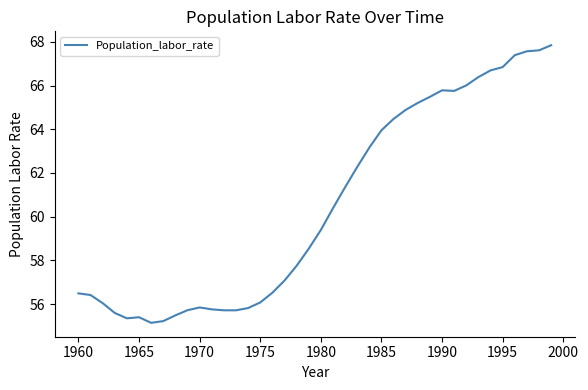

What is the difference between the maximum and minimum values?

12.7